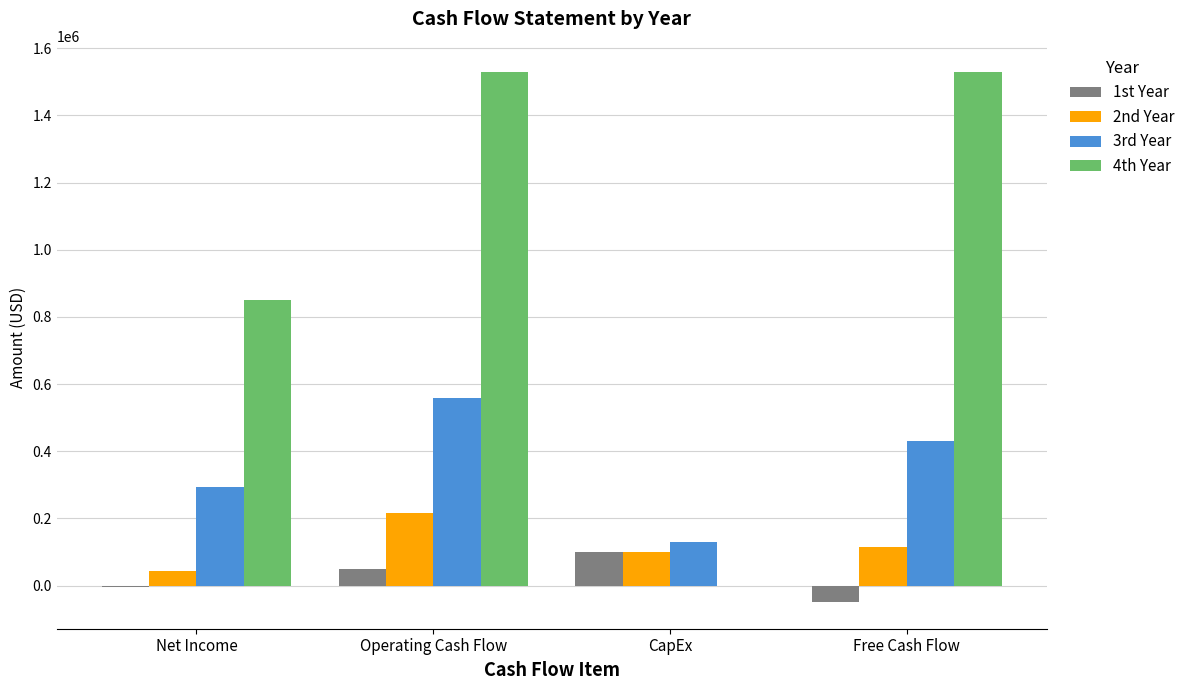

What is the average value of the 3rd Year series?

353198.4